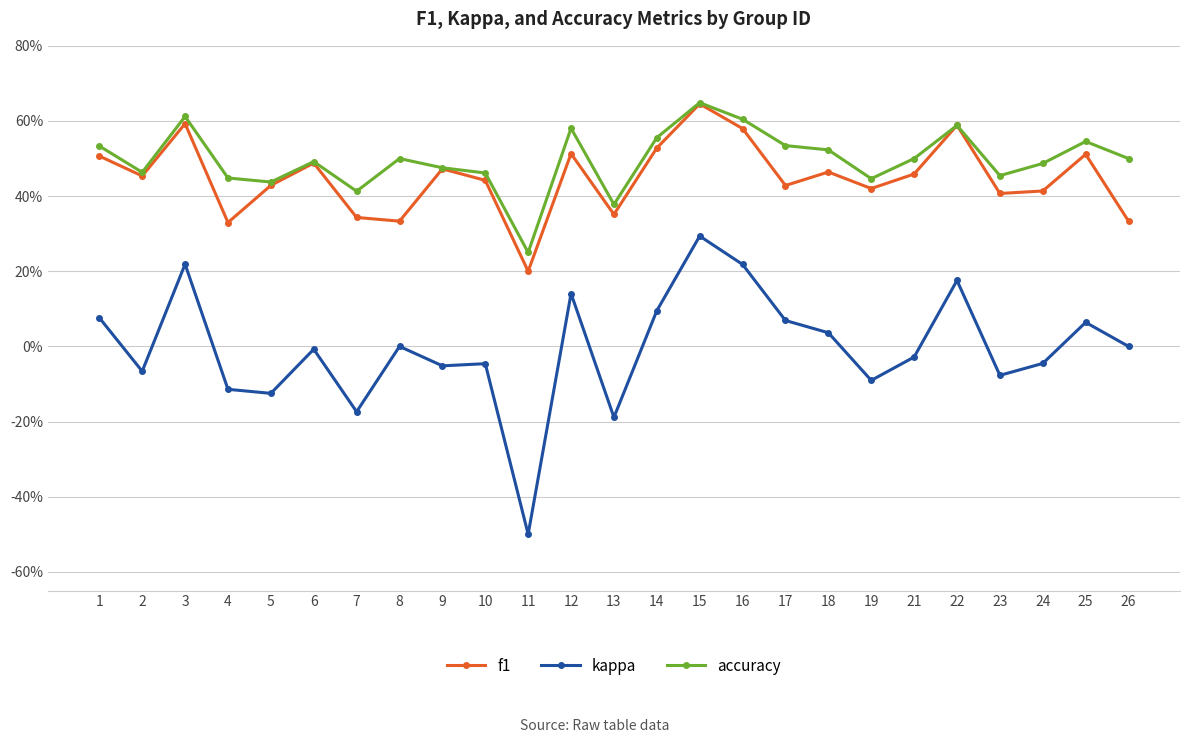

True or false: f1 and kappa cross at least once.

False